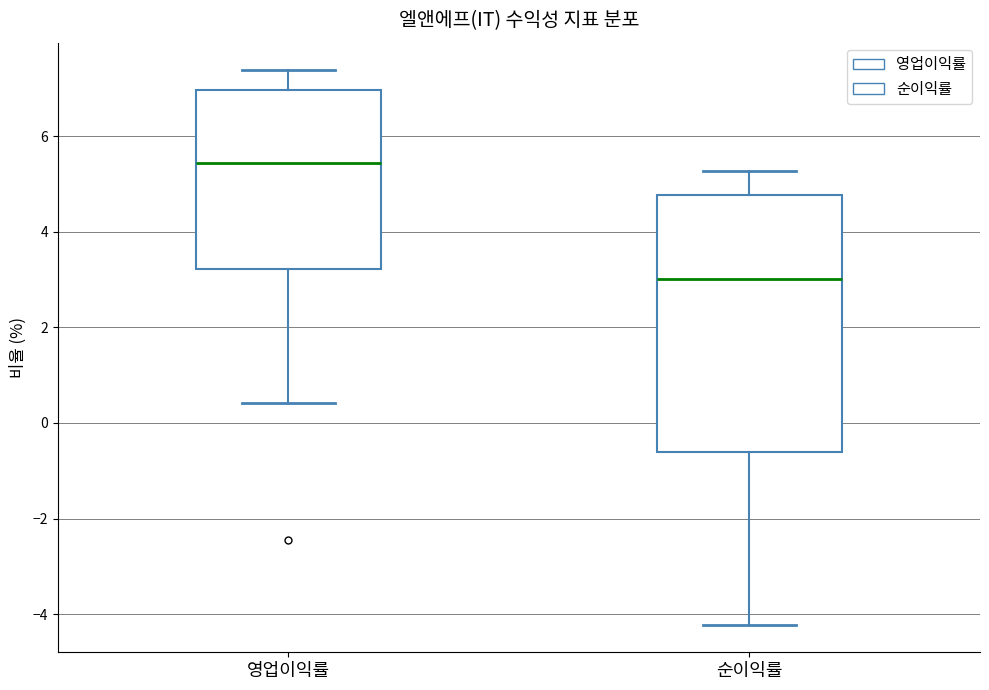

Where does the upper whisker of the box for 영업이익률 end on the y-axis? The values are not printed on the chart, so give them approximately, as read against the axis.

7.4